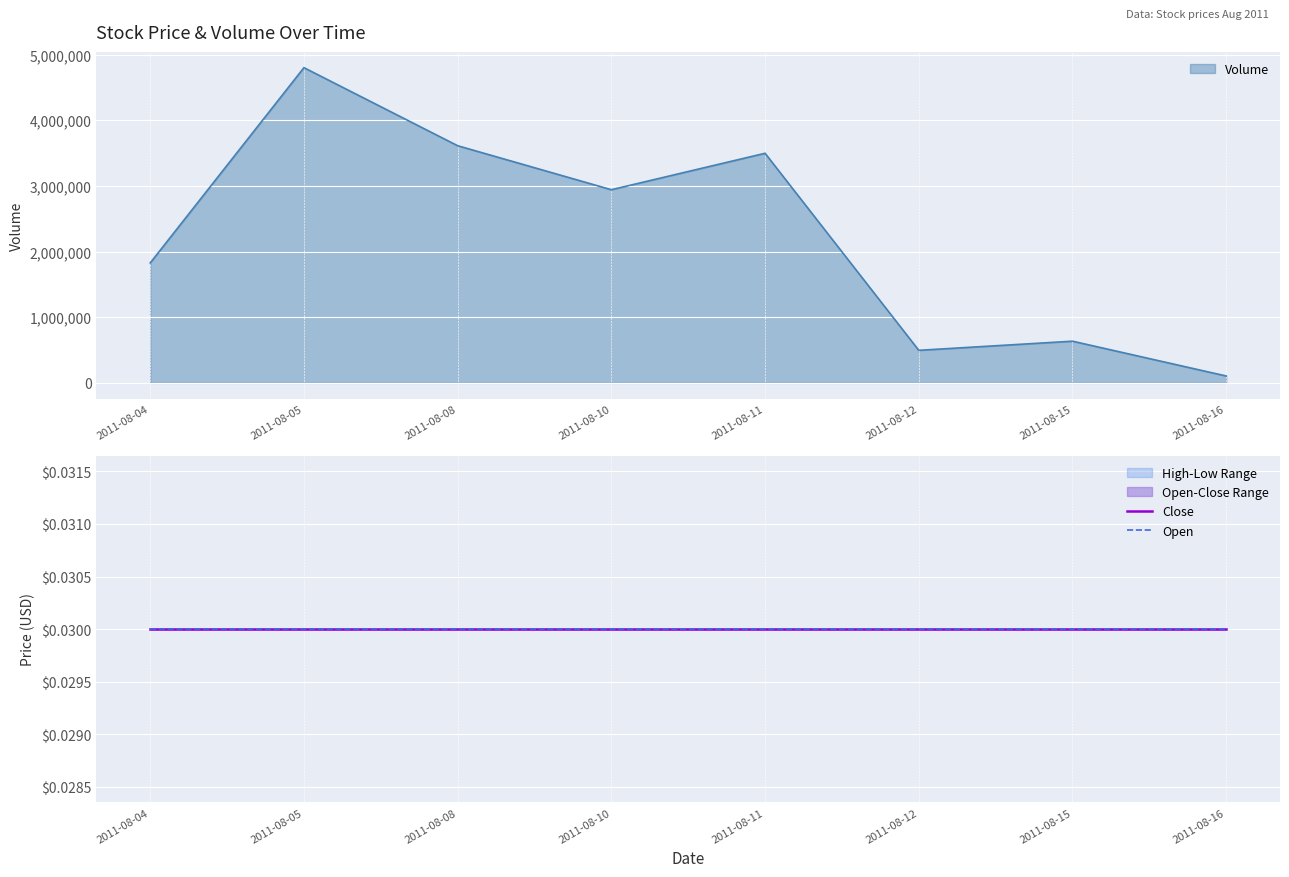

True or false: Close and Volume intersect in this chart.

False